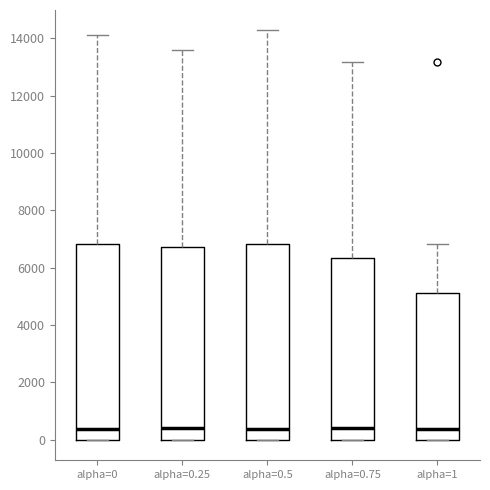

Where does the median line of the box for alpha=0.75 sit on the y-axis? The values are not printed on the chart, so give them approximately, as read against the axis.

400